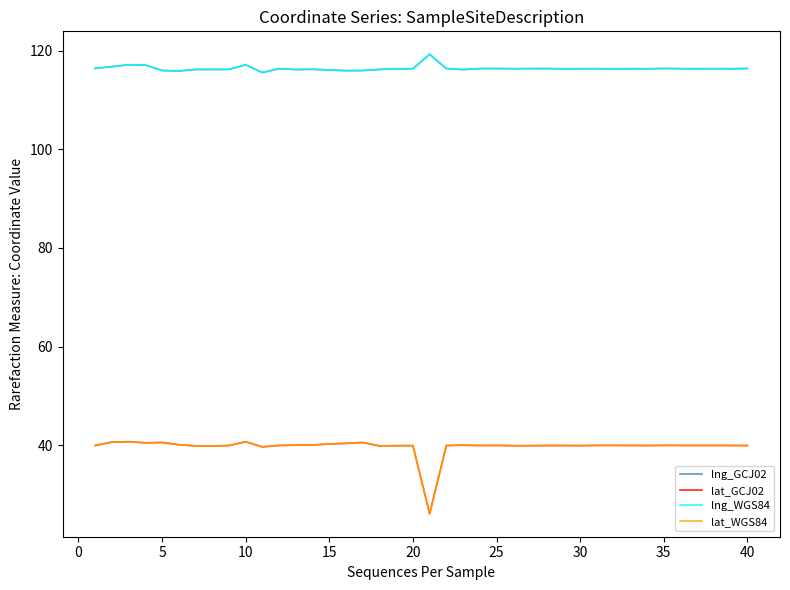

What is the minimum value for lat_WGS84?

26.1